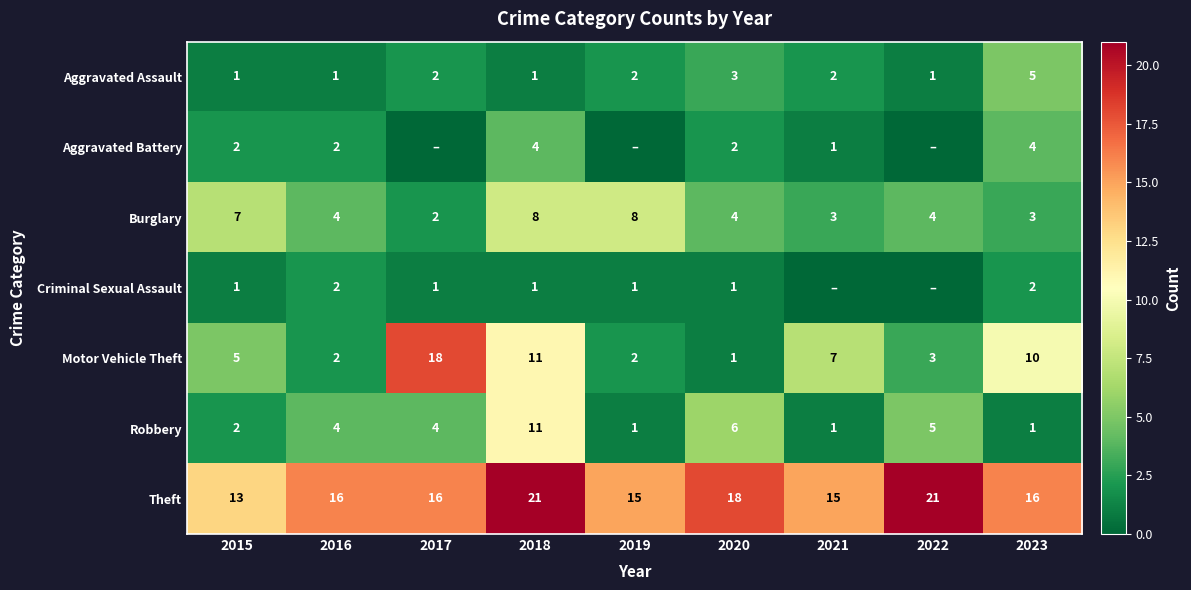

How many categories are shown in the chart?

9